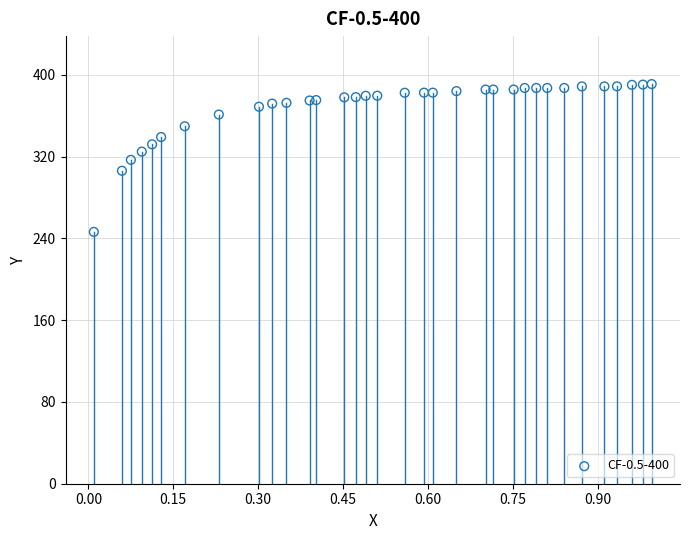

What is the range of Y values (max minus min)?

144.7